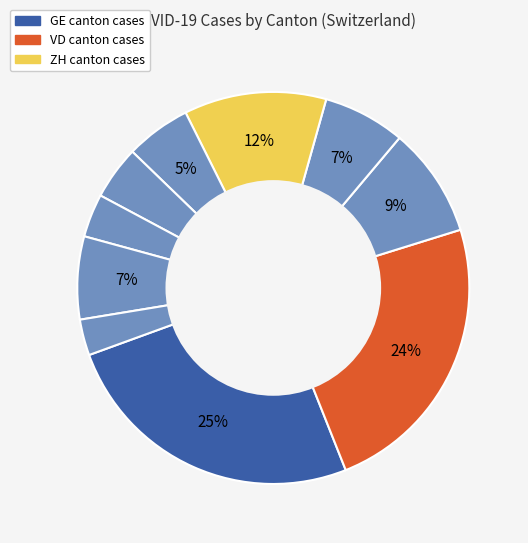

Which slice is the smallest?

BL